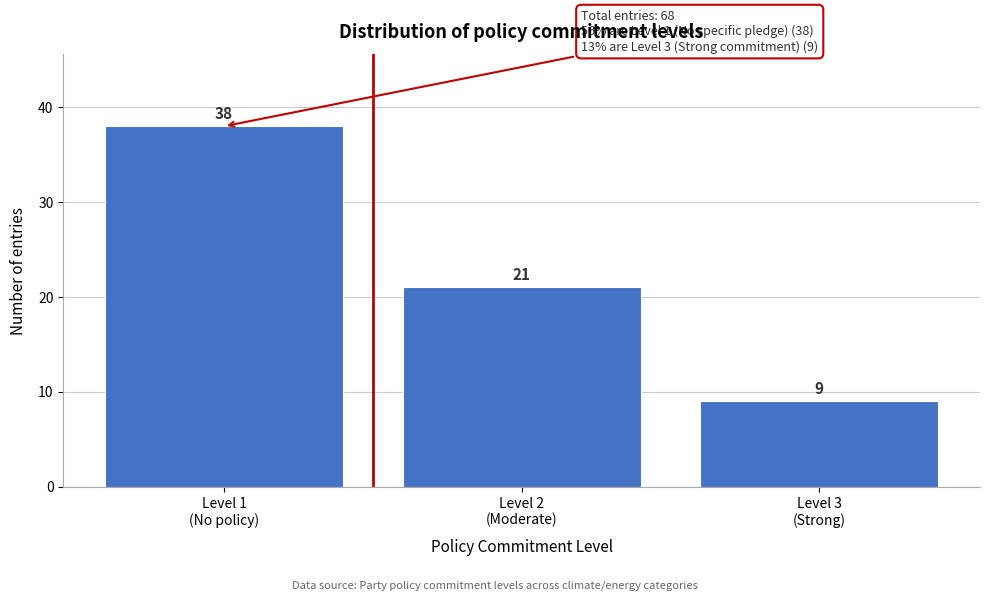

Reading left to right, list all the values displayed in this chart.

38	21	9